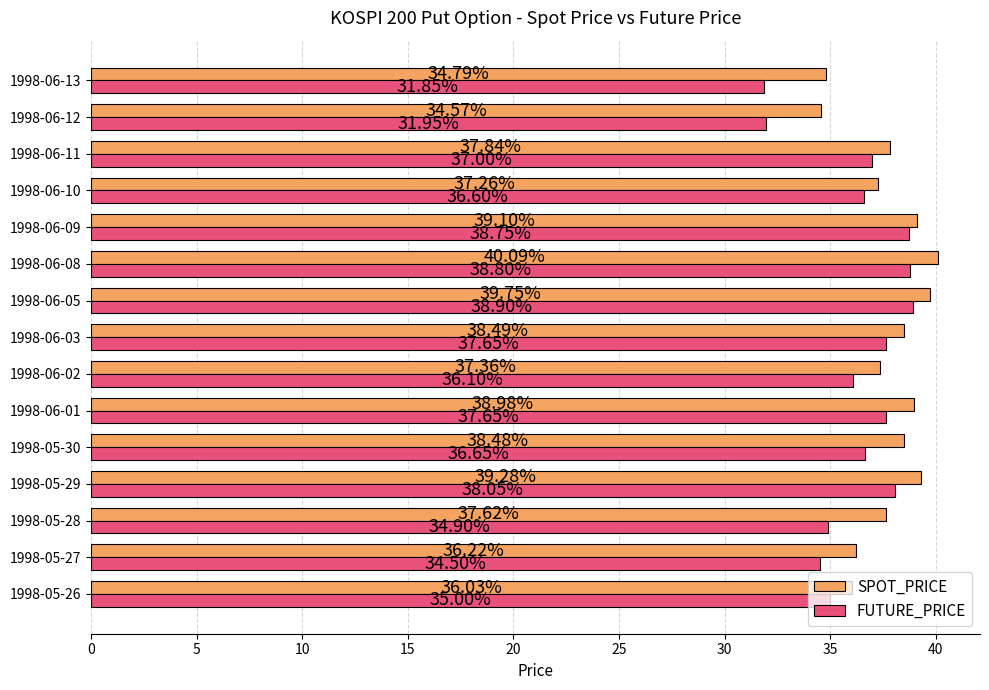

What is the minimum value for SPOT_PRICE?

34.6